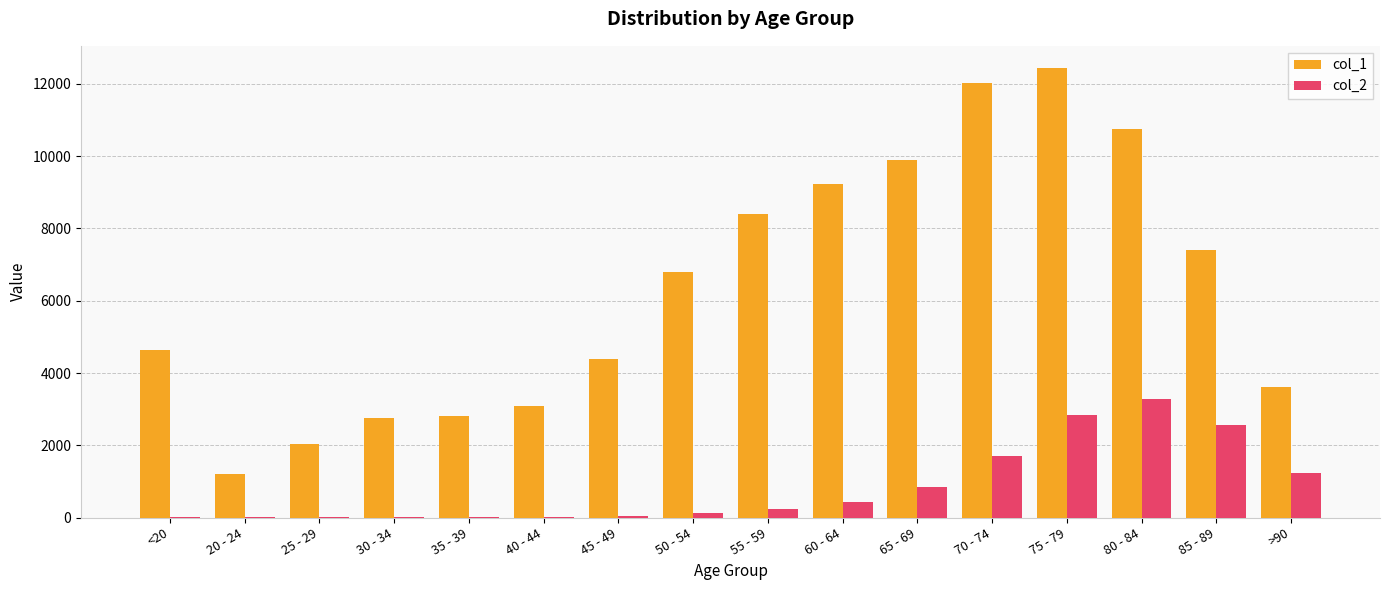

Which series has the largest total across all categories?

col_1